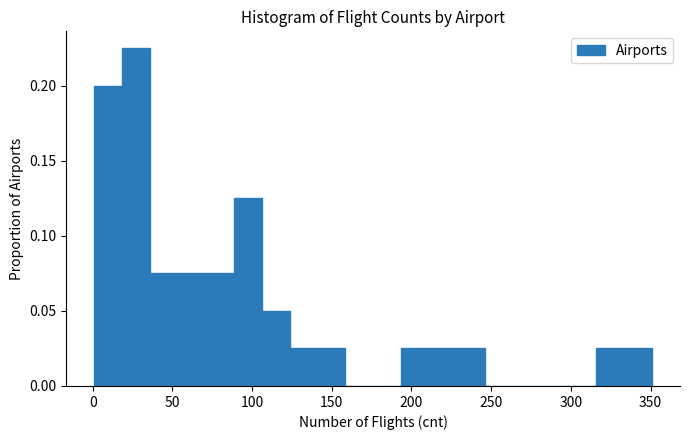

Read against the x-axis, roughly where is the centre of the tallest bar?

25